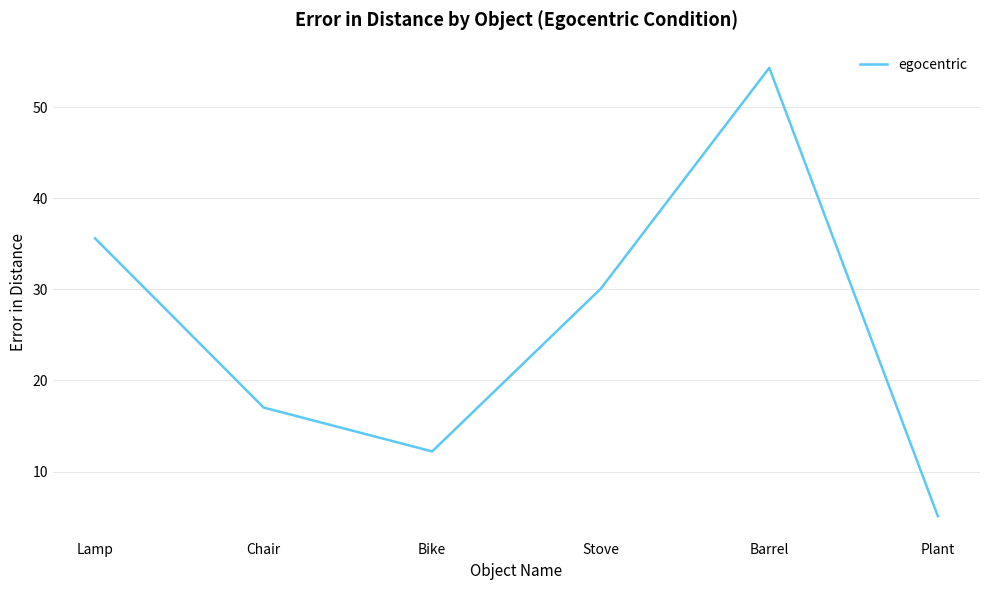

List the labels in order of value, largest first.

Barrel, Lamp, Stove, Chair, Bike, Plant